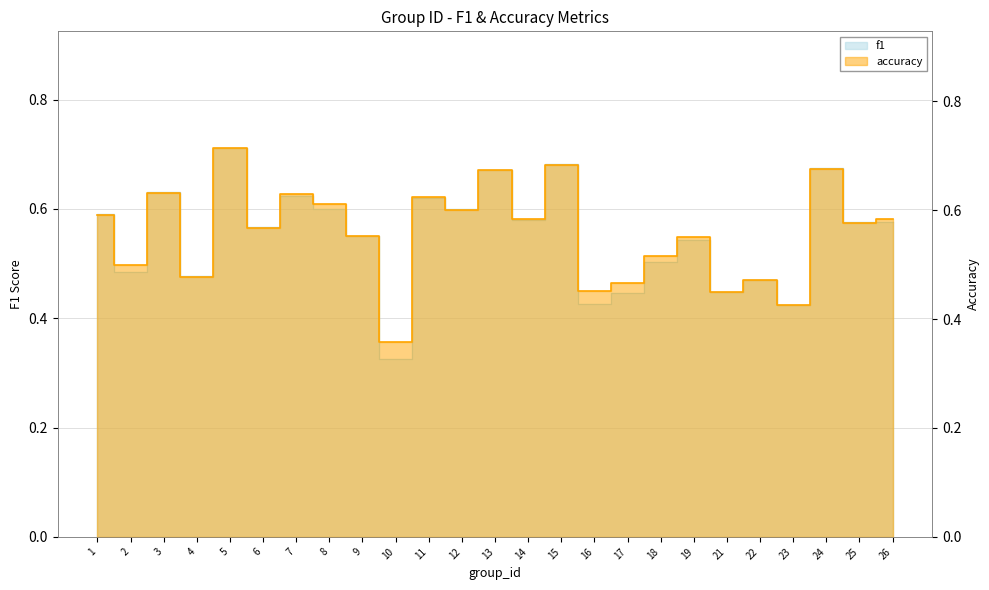

True or false: f1 and accuracy intersect in this chart.

True